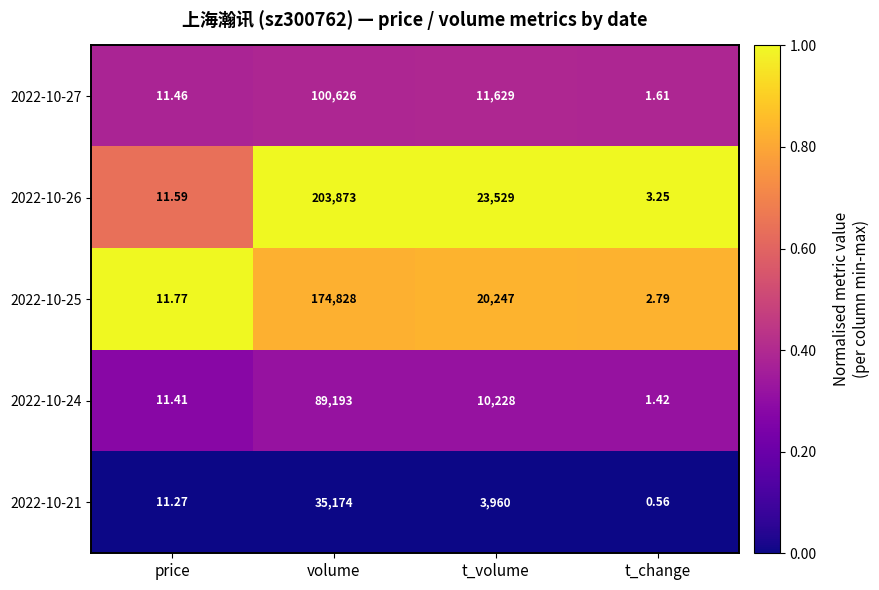

List the labels in order of 2022-10-27 value, smallest first.

t_change, price, t_volume, volume